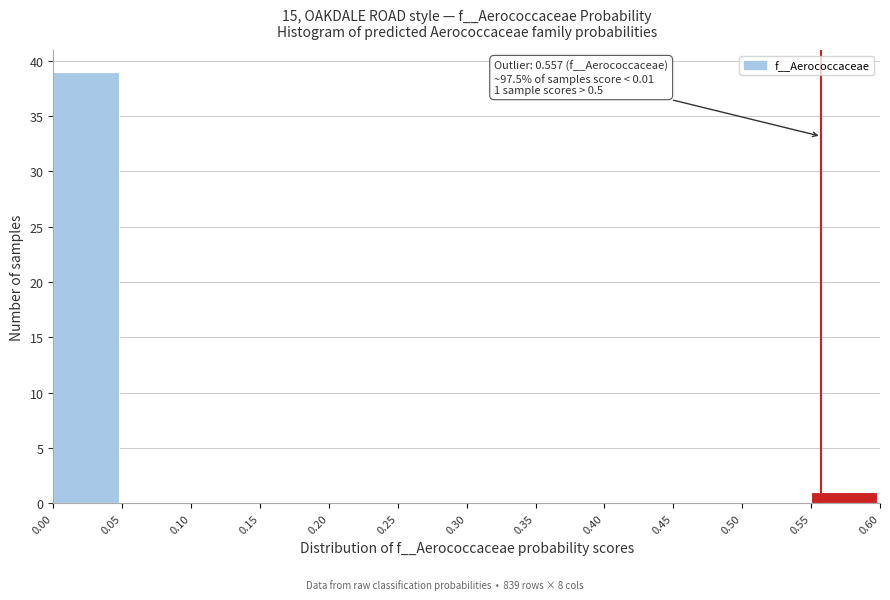

Which range on the x-axis has the tallest bar?

0.00 to 0.05